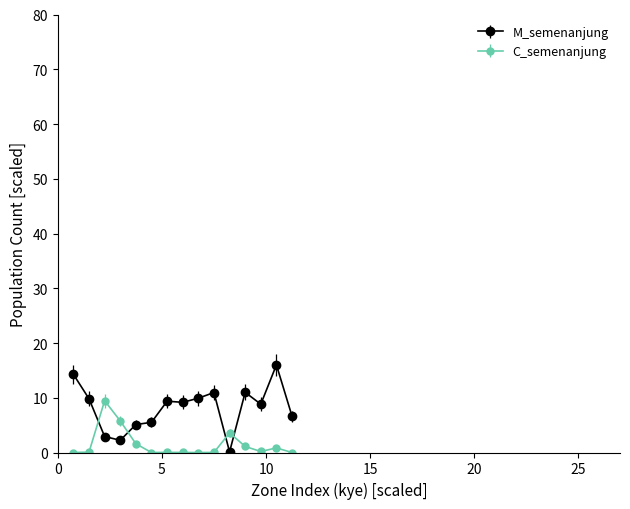

What are all the series names shown in the legend?

M_semenanjung, C_semenanjung